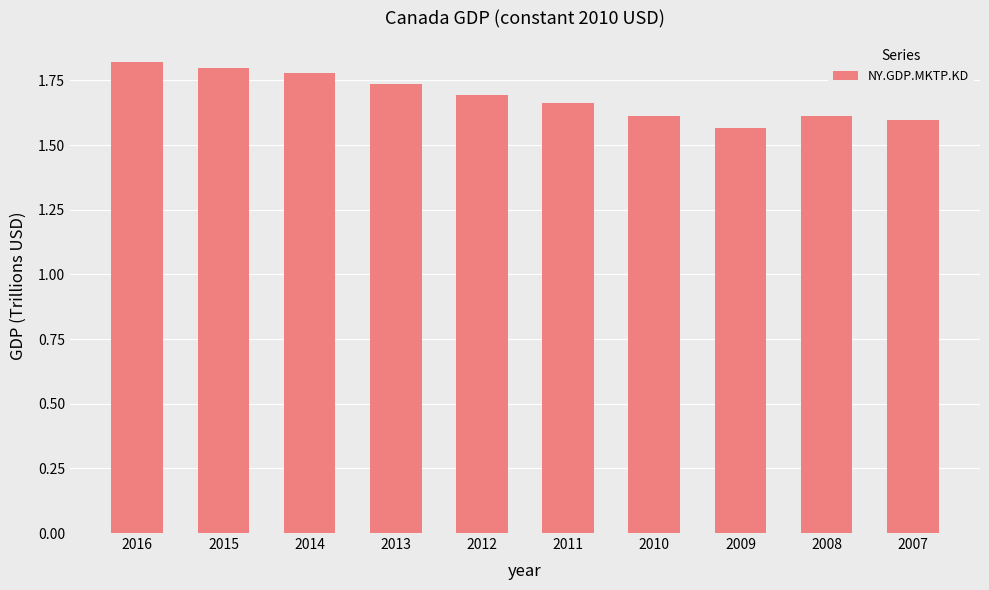

What is the difference between the values at 2013 and 2016?

0.1